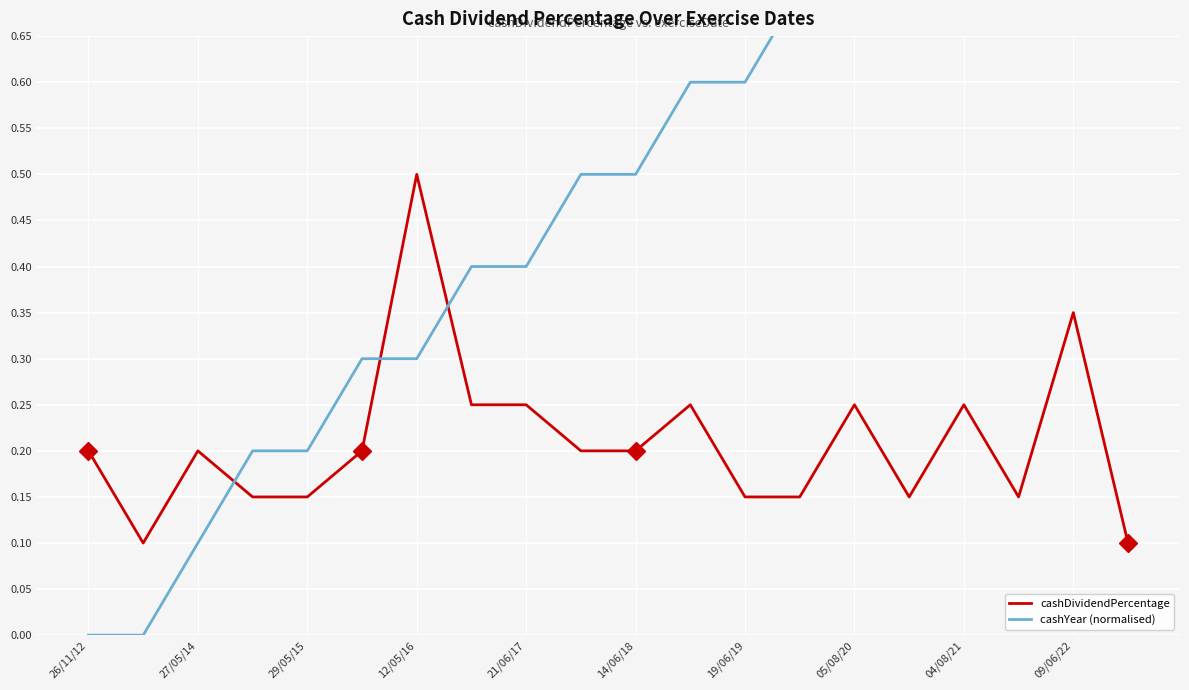

The cashDividendPercentage series shows 0.0 at 19. True or false?

False